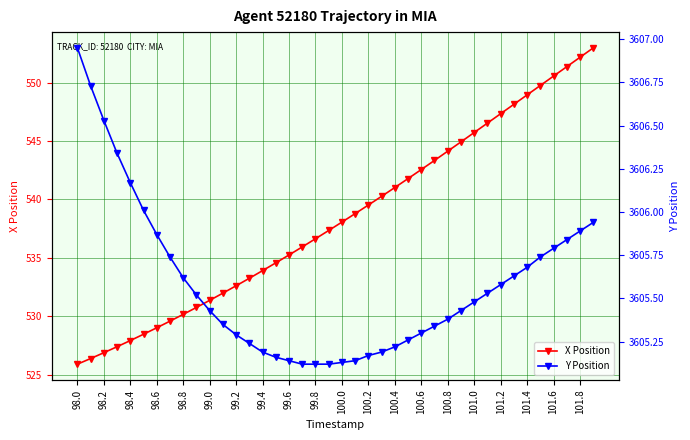

What is the highest value of the X Position series?

553.0